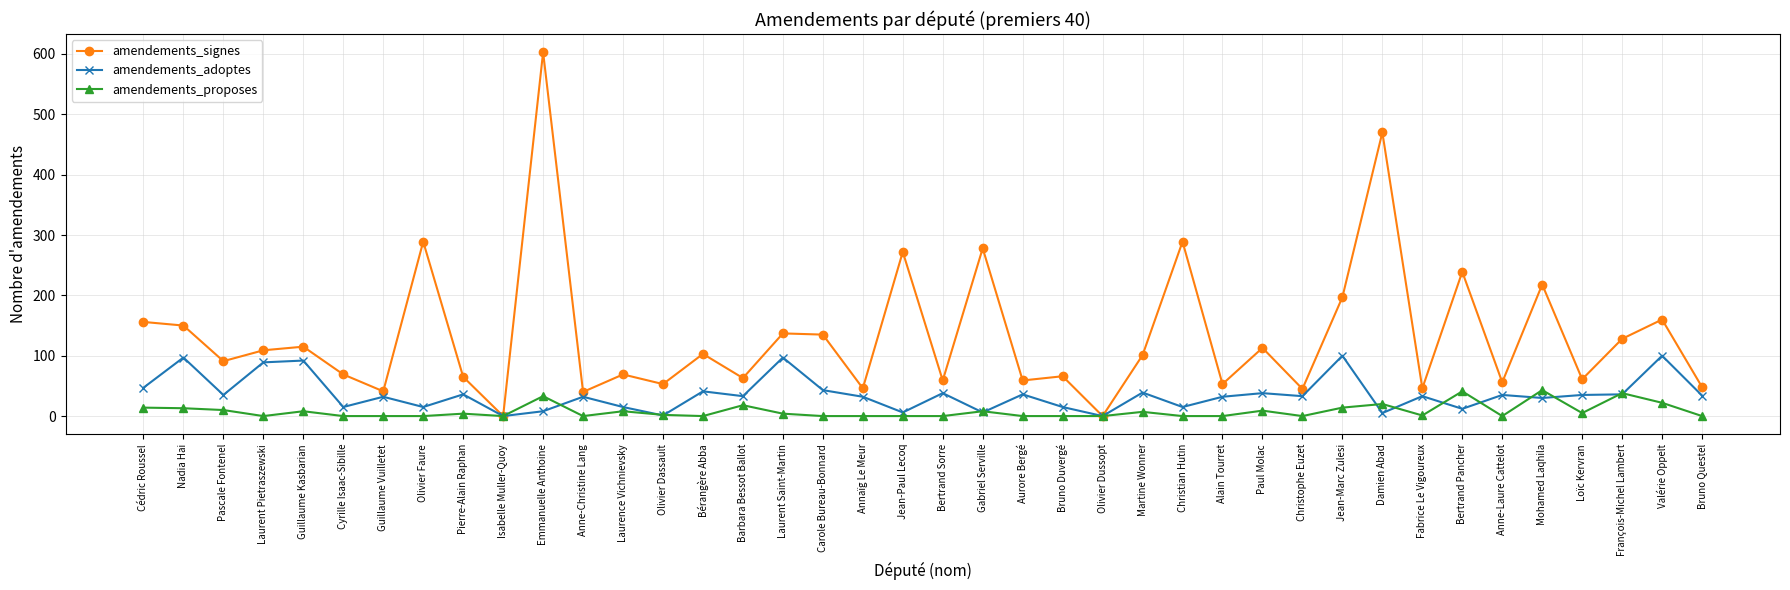

Is it true that amendements_signes equals 99 at Barbara Bessot Ballot?

False